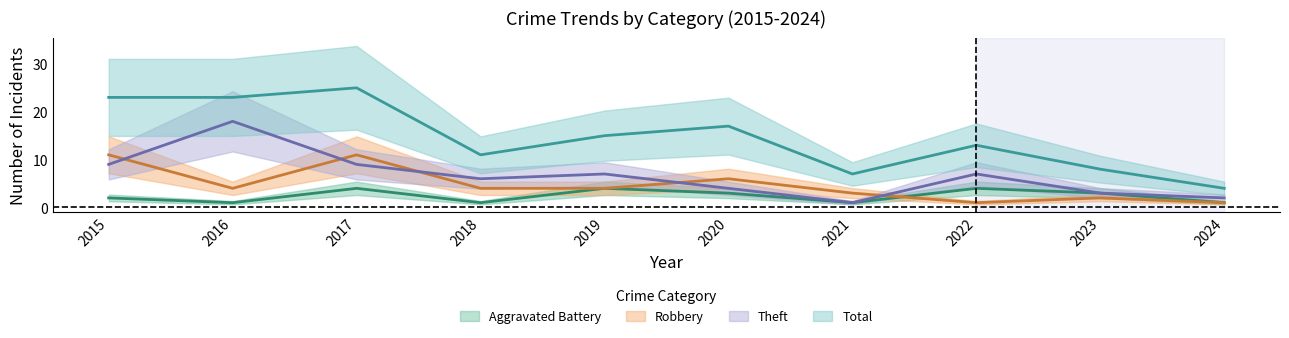

True or false: Total has a value of 25 at 2017.

True